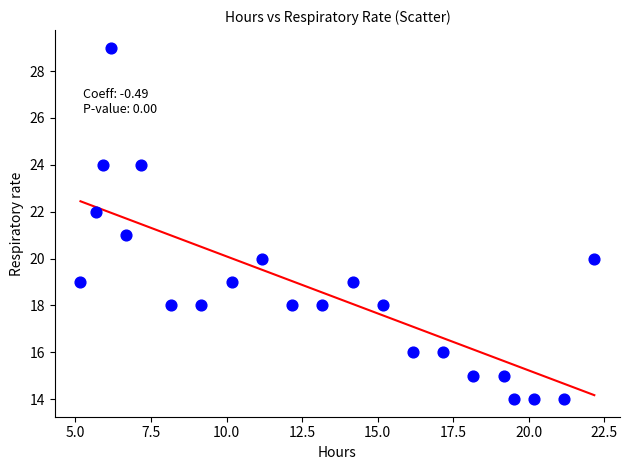

What is the range of Y values (max minus min)?

15